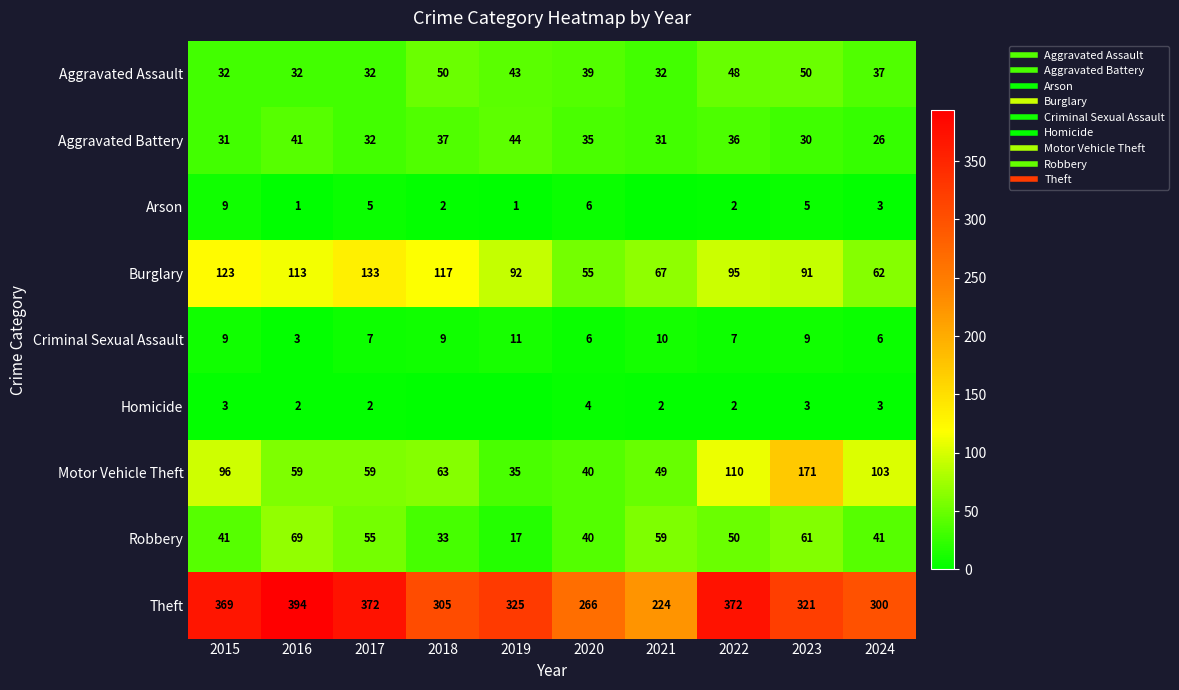

What is the greatest value displayed?

394